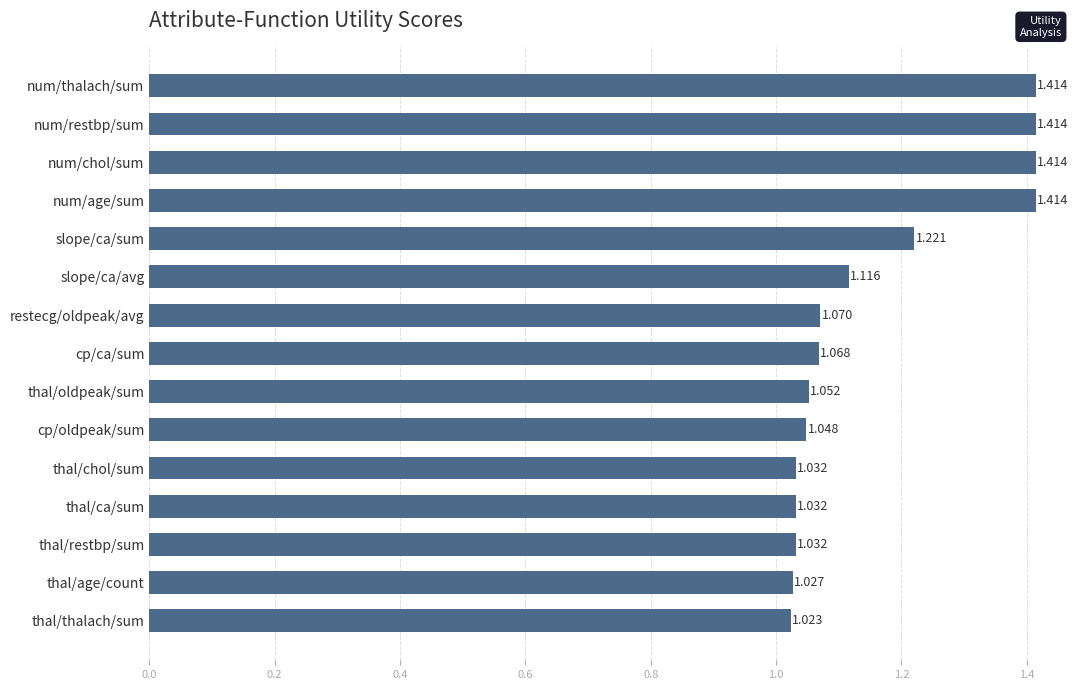

What is the label of the 5th bar from the top?

slope/ca/sum